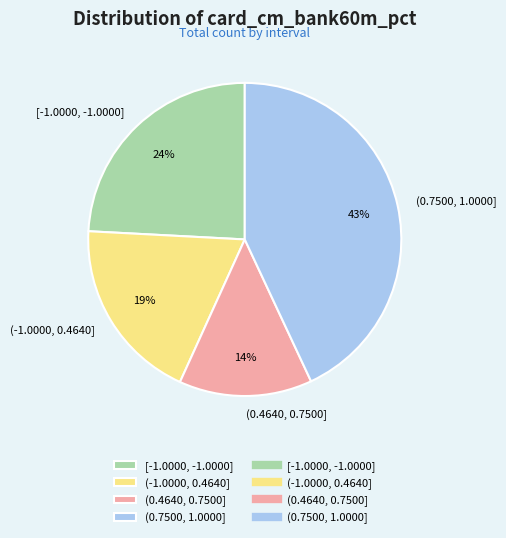

To the nearest percent, what is the combined percentage of [-1.0000, -1.0000] and (0.4640, 0.7500]?

38%